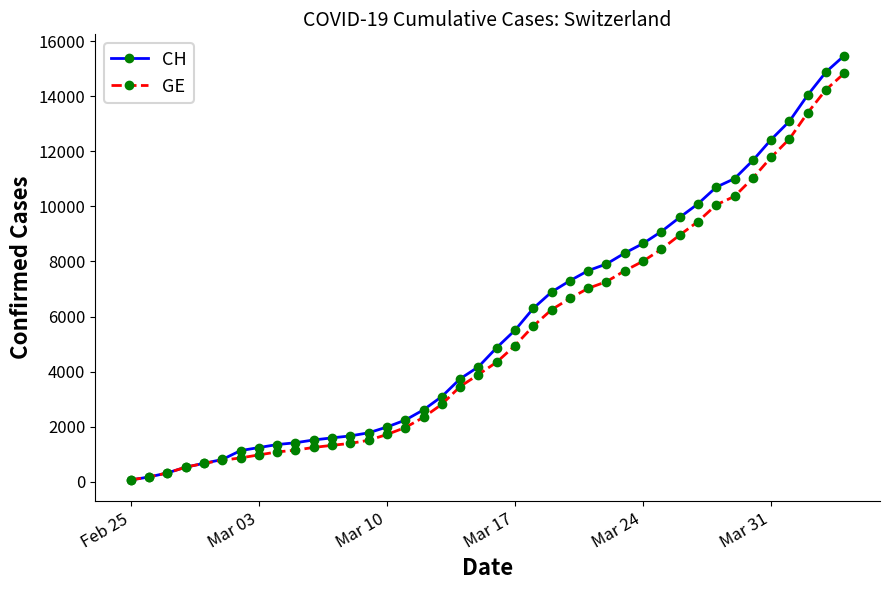

What is the sum of all CH values?

227677